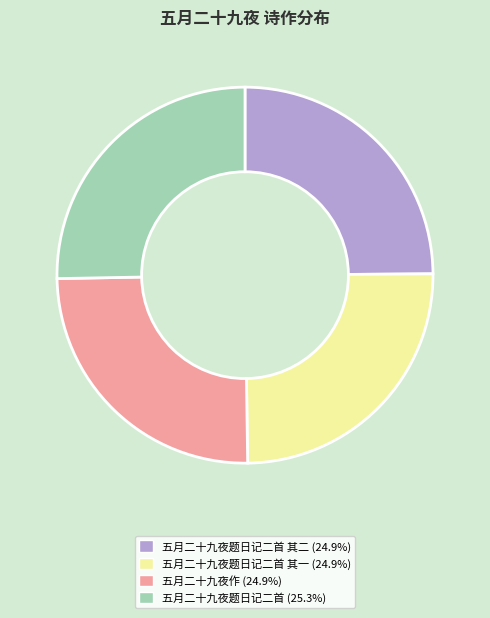

Is there any slice that represents more than half of the pie?

No